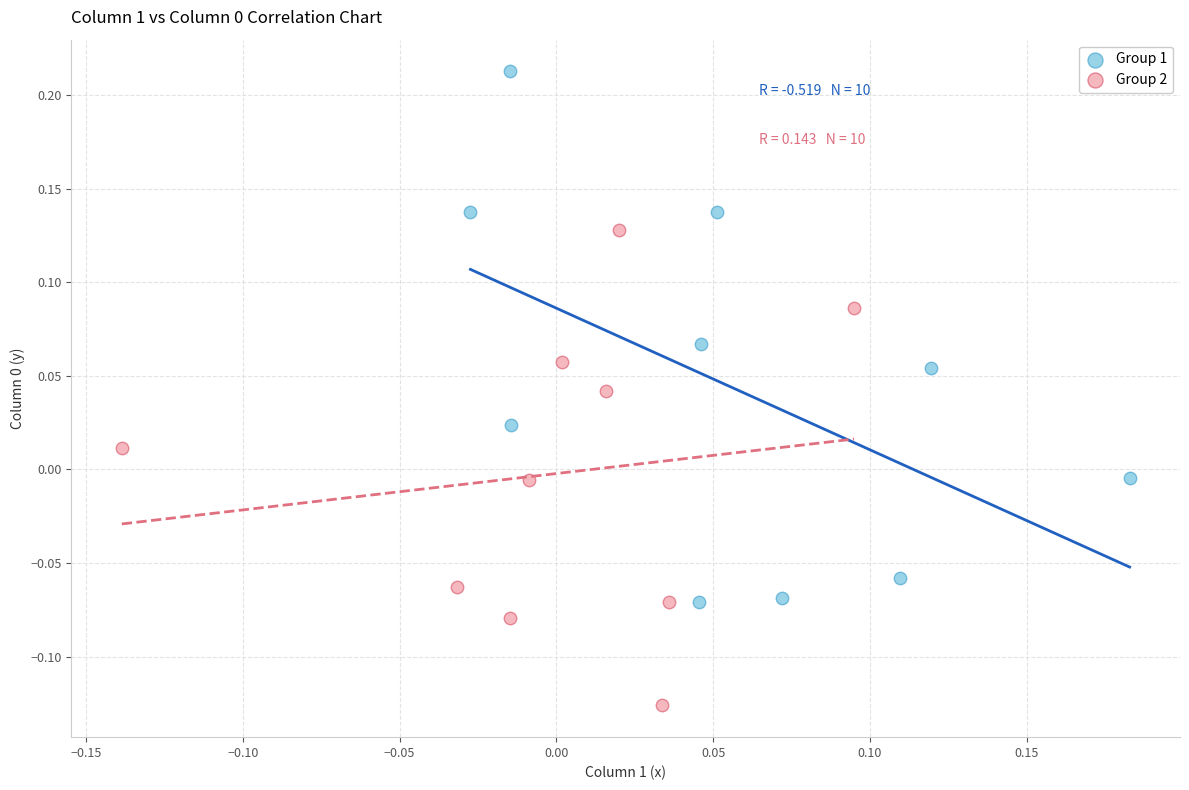

Which series contains the highest Y value?

Group 1